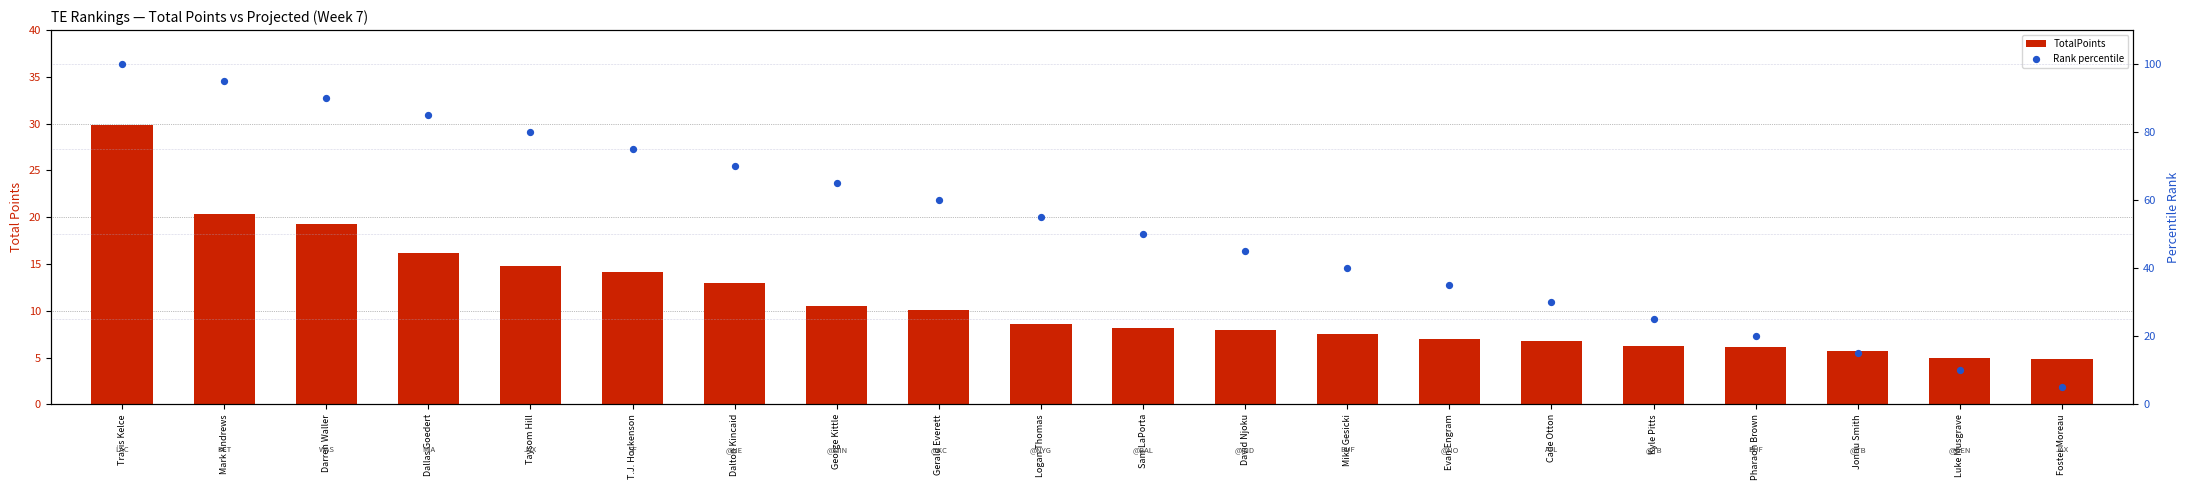

Which series reaches the maximum Y coordinate?

Rank percentile